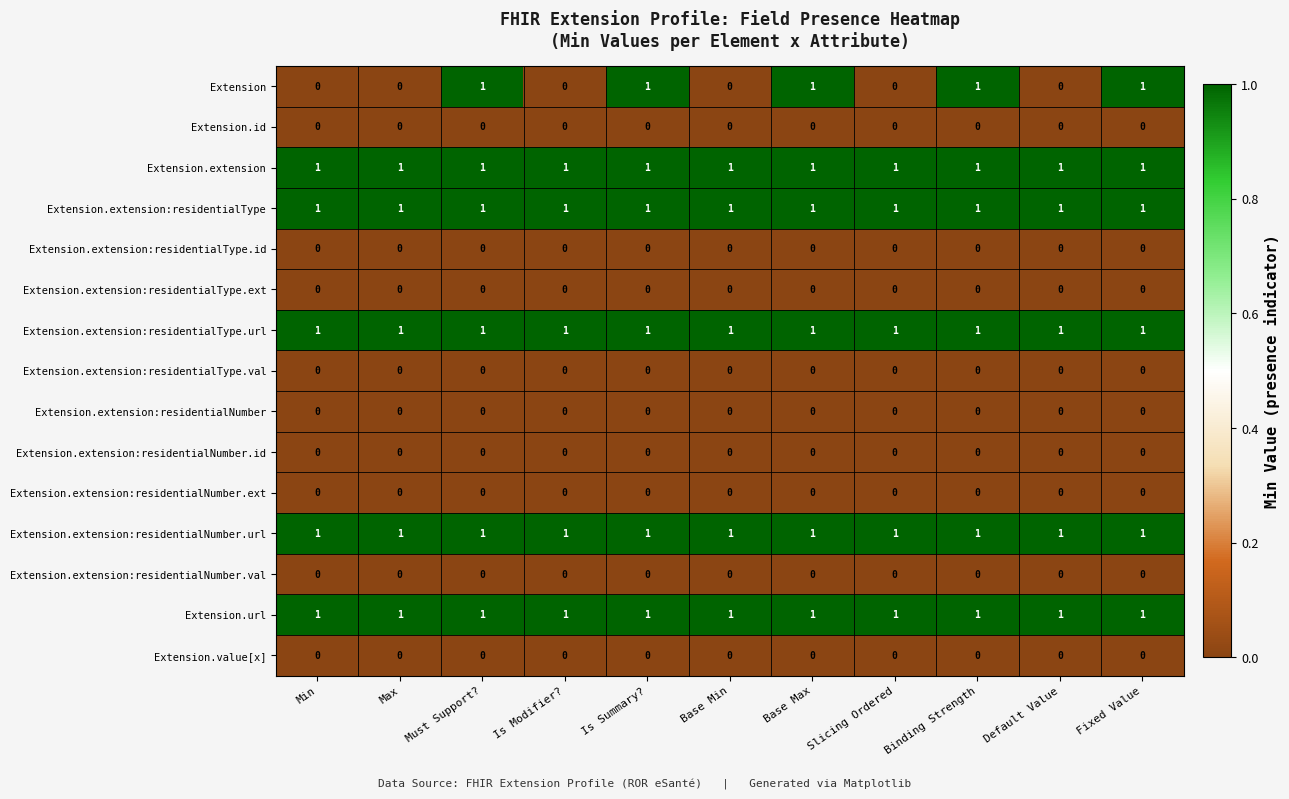

Is it true that Extension.url equals 1 at Base Max?

True